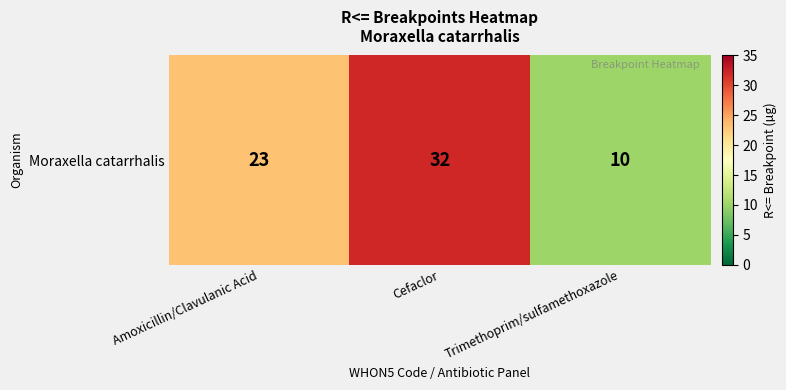

True or false: the data shows 7 at Amoxicillin/Clavulanic Acid.

False